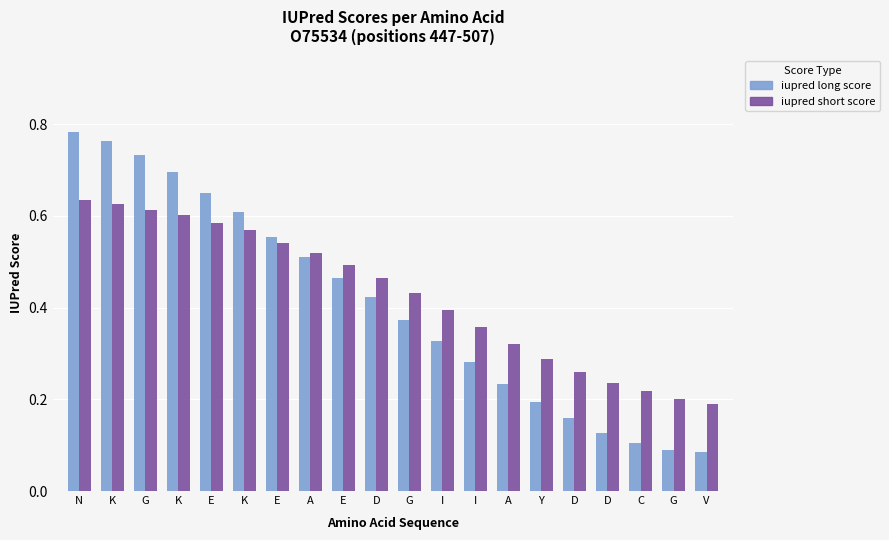

What is the difference between the highest and lowest values at Y?

0.1